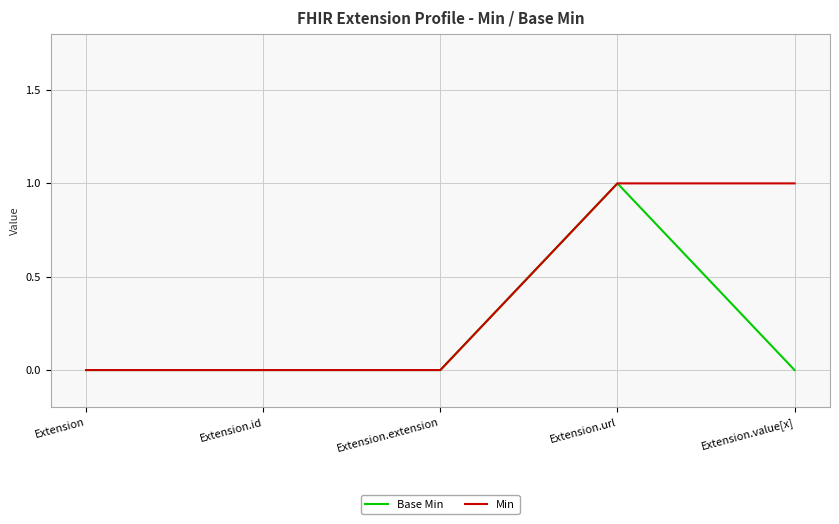

Which series has the largest total across all categories?

Min